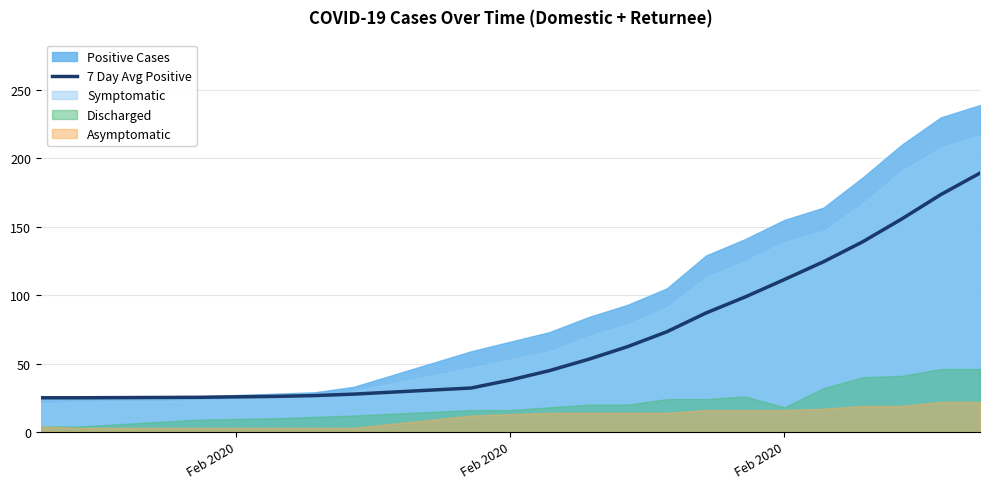

How many categories are shown in the chart?

20